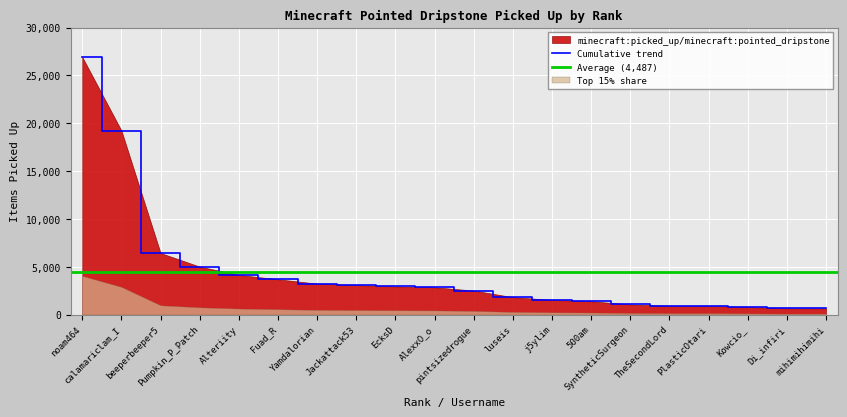

How many data points are less than 2850?

10